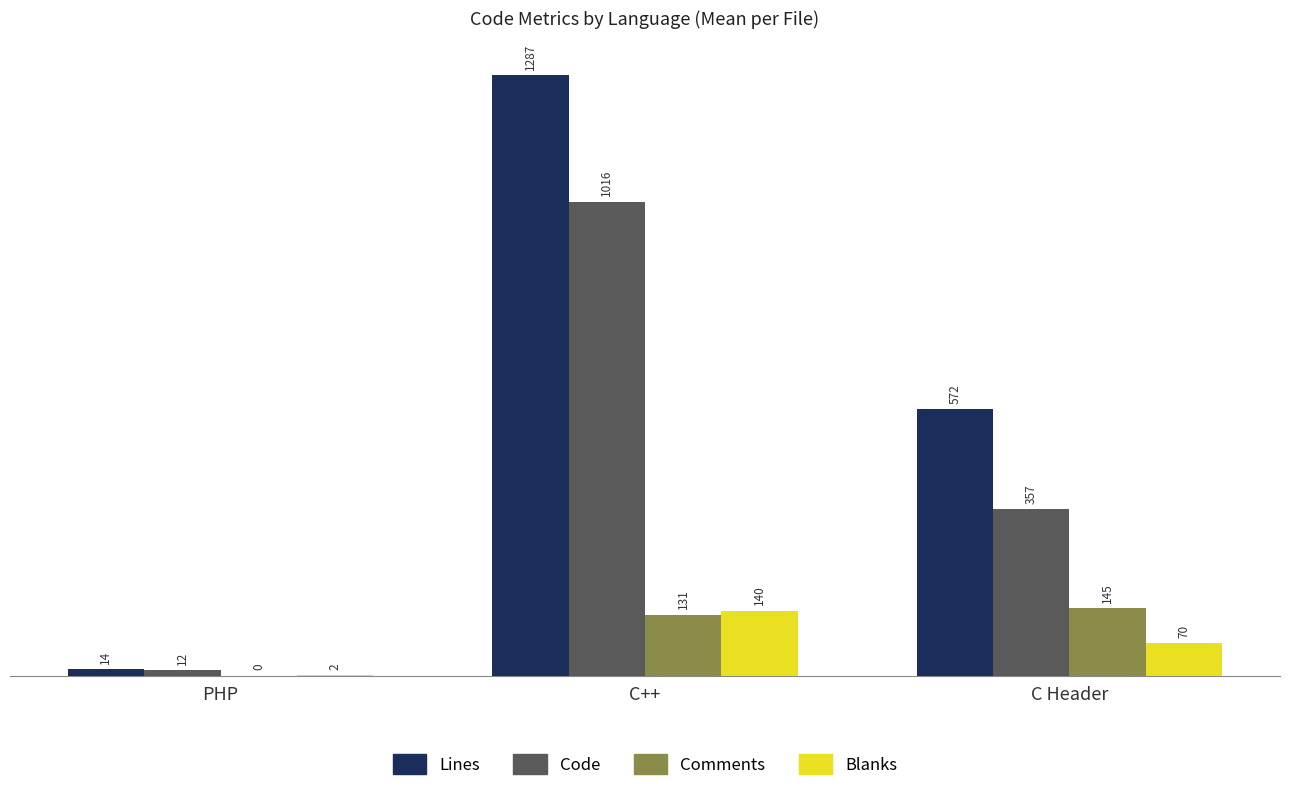

Is it true that Blanks equals 140.1 at C++?

True